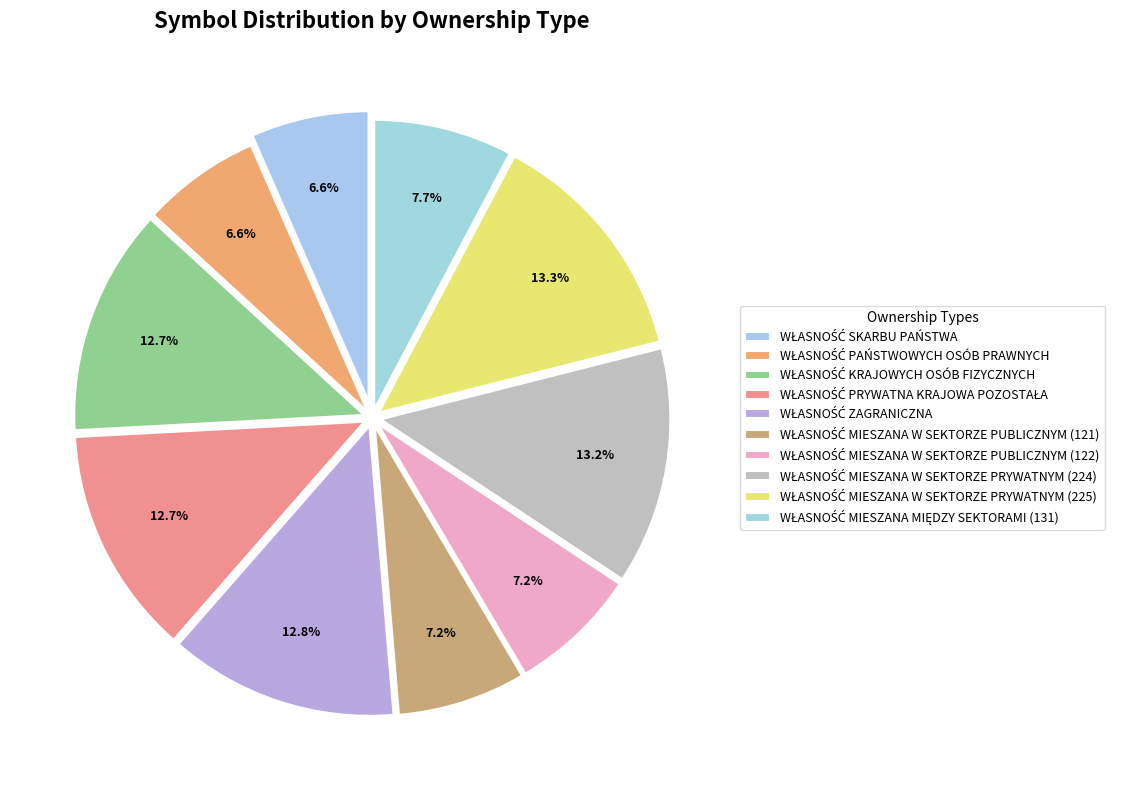

What portion of the pie excludes WŁASNOŚĆ MIESZANA W SEKTORZE PUBLICZNYM (121)?

92.8%